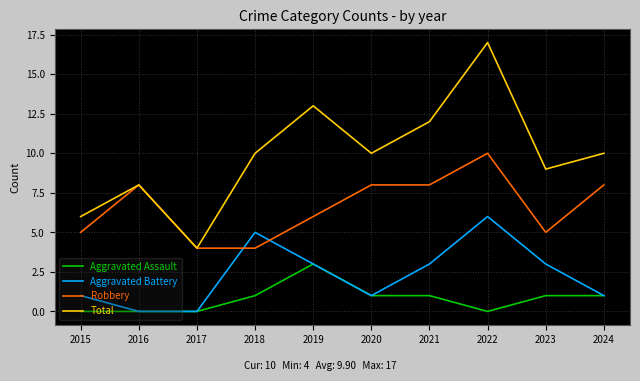

List the series in order of their overall mean, lowest first.

Aggravated Assault, Aggravated Battery, Robbery, Total